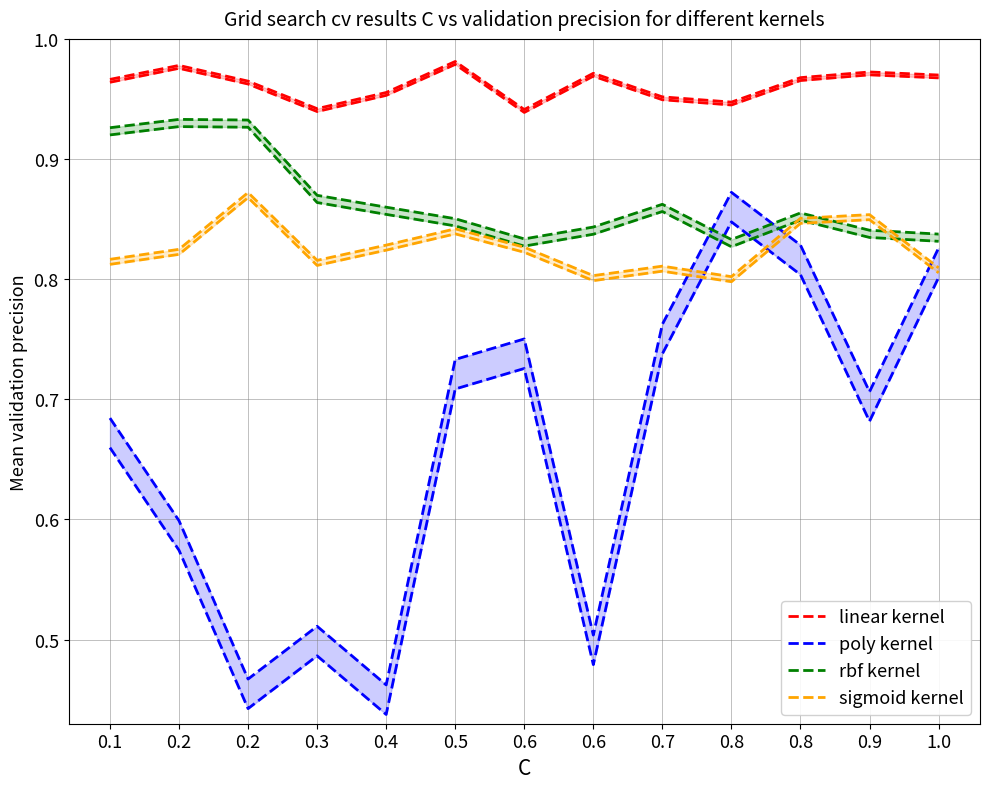

True or false: linear kernel has a value of 1.0 at 0.7.

True